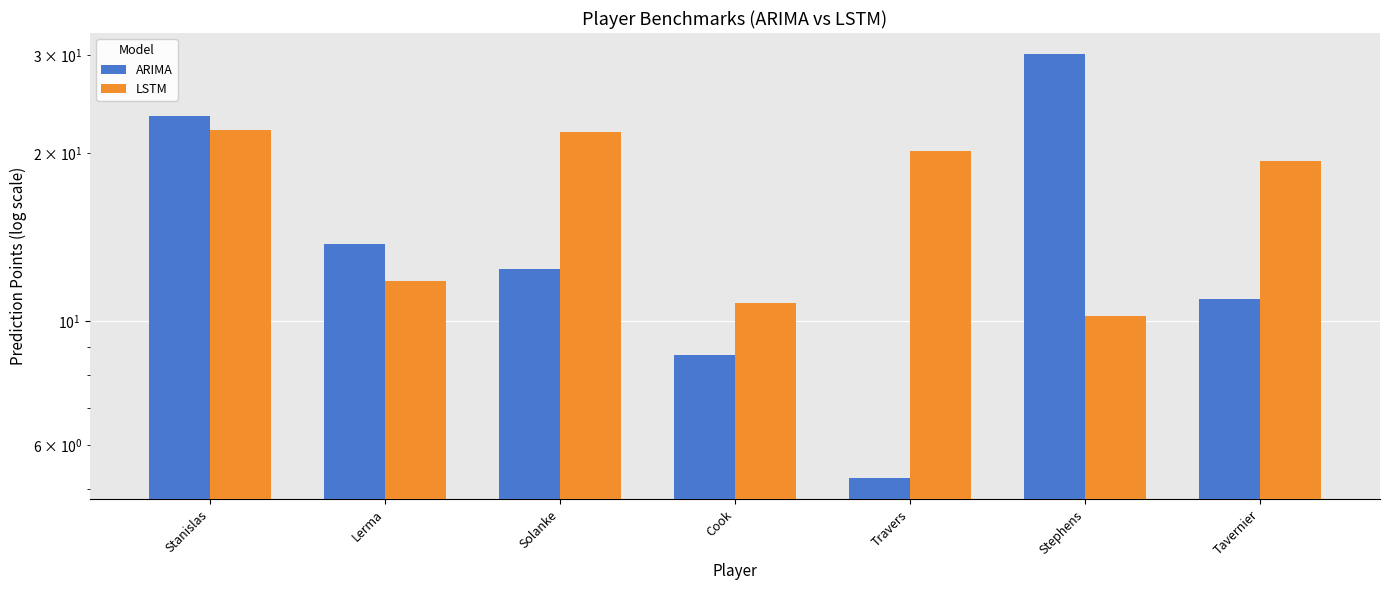

What is the difference between the highest and lowest values at Stephens?

19.9